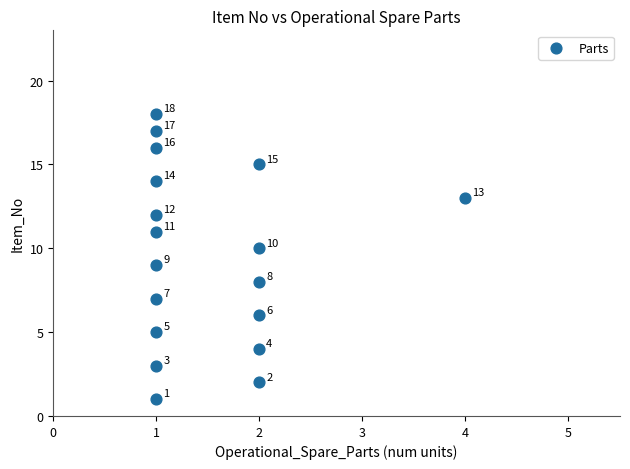

What Y value in the scatter plot is closest to 9?

9